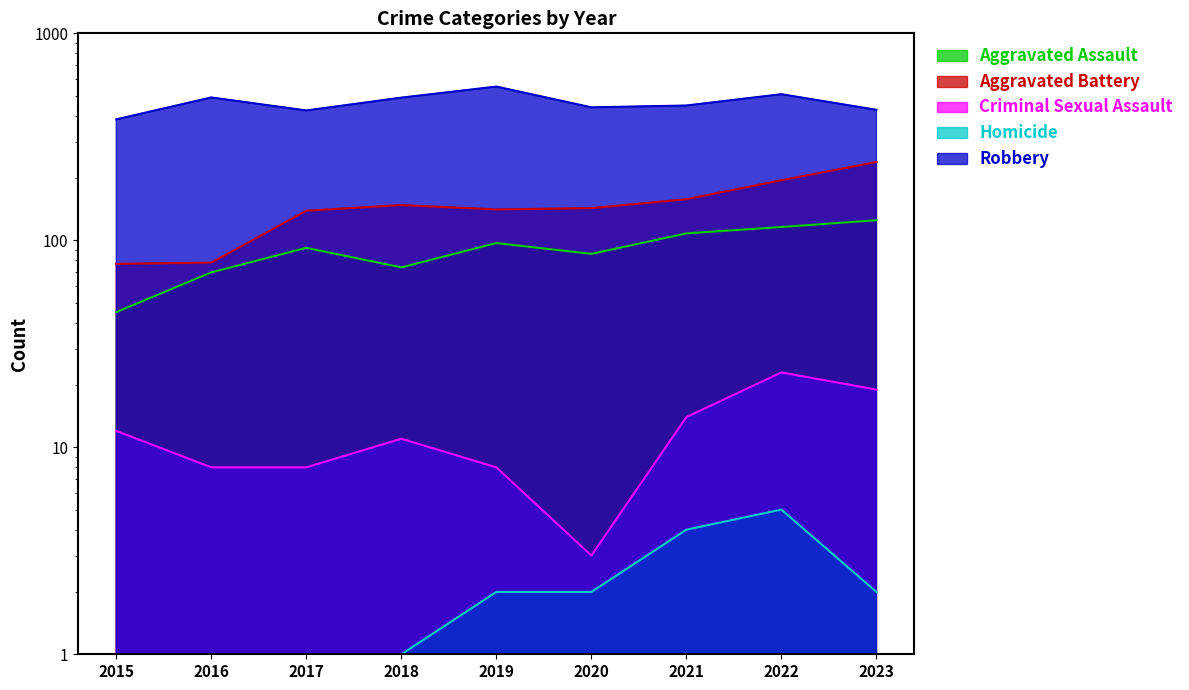

What is the greatest value displayed?

553